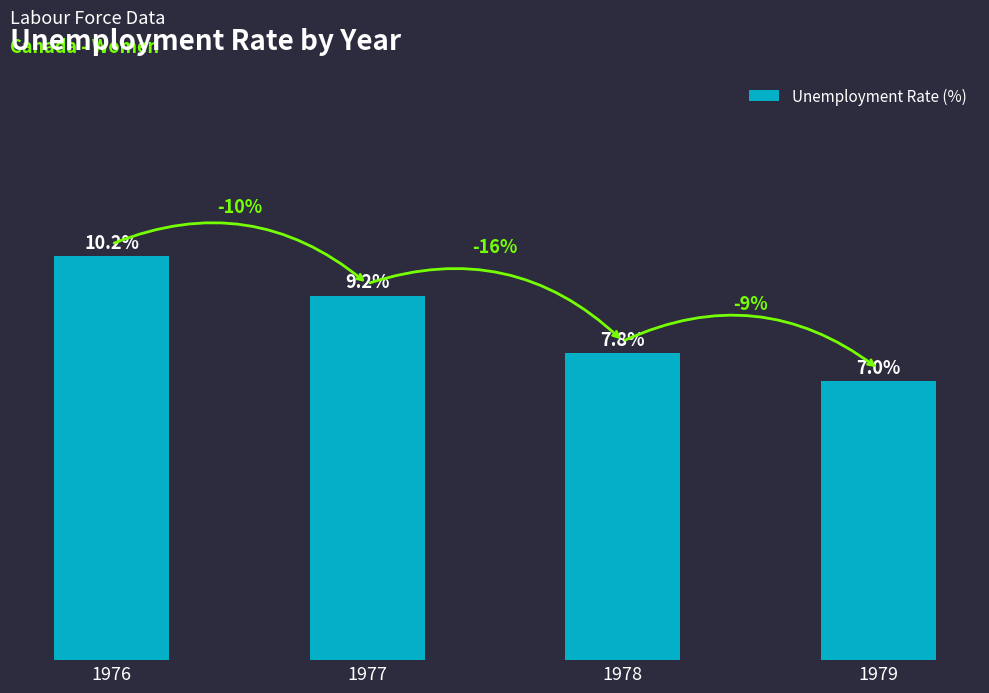

List the labels in order of value, largest first.

1976, 1977, 1978, 1979